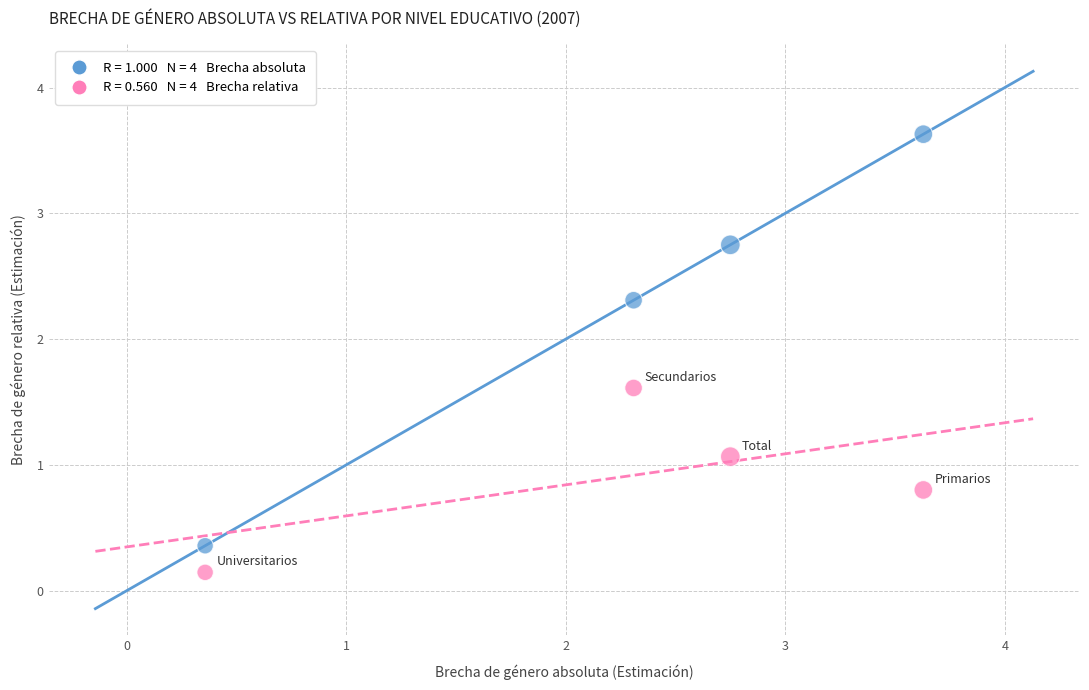

Across all data points, what is the range of Y values (max minus min)?

3.5